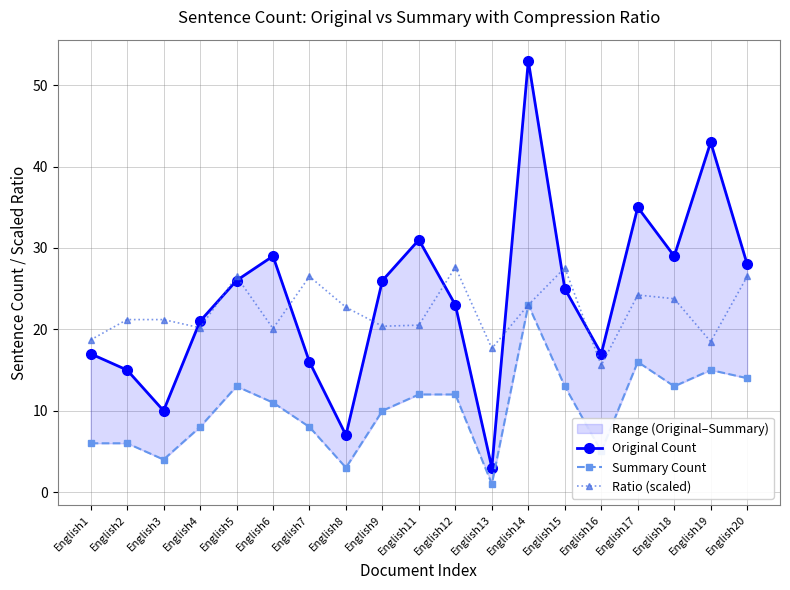

What is the lowest value of the Original Count series?

3.0